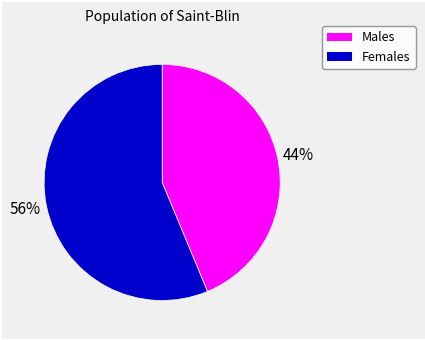

Is there any slice that represents more than half of the pie?

Yes